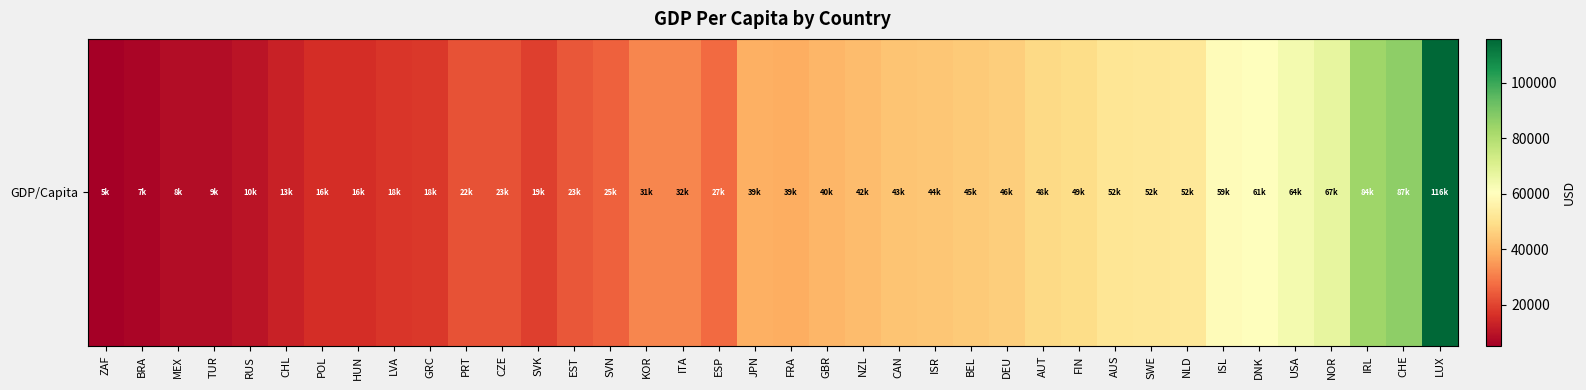

Reading left to right, list all the values displayed in this chart.

5090.7	6796.8	8346.7	8538.2	10126.7	13231.7	15656.2	15899.1	17620.0	17676.2	22439.9	22762.2	19156.9	23312.3	25179.7	31489.1	31676.2	27057.2	38868.0	38625.1	40284.6	41791.8	43241.6	43610.5	44594.4	45723.6	48105.4	49041.3	51812.2	51925.7	52304.1	59260.9	60908.8	63543.6	67294.5	83812.8	86601.6	115873.6